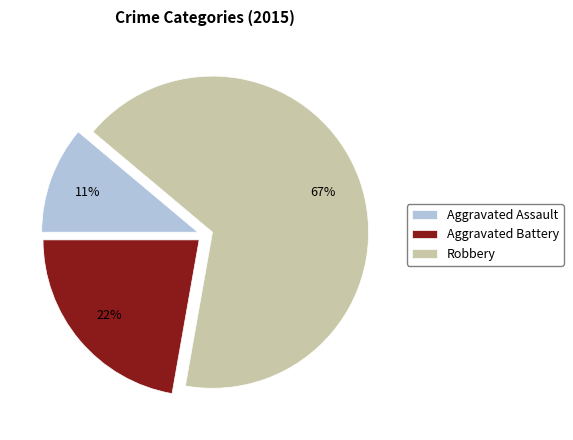

Between Robbery and Aggravated Assault, which is larger?

Robbery